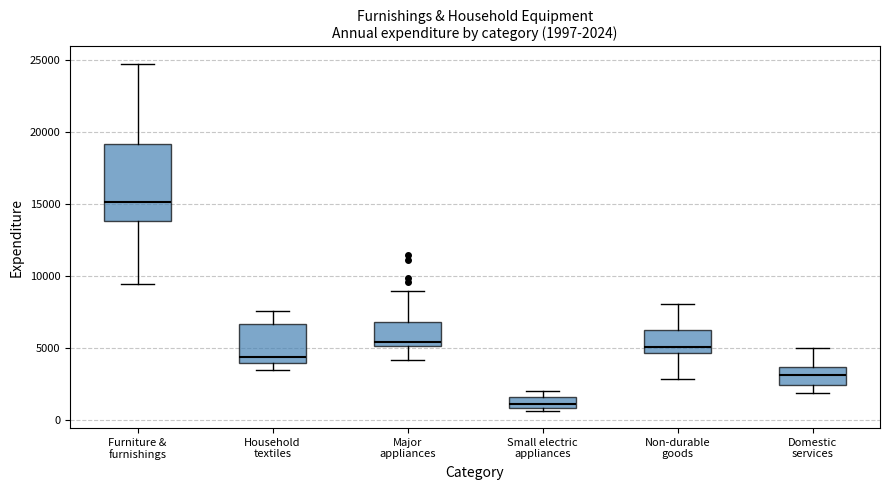

Comparing the boxes themselves (not the whiskers), which one is the tallest?

Furniture & furnishings